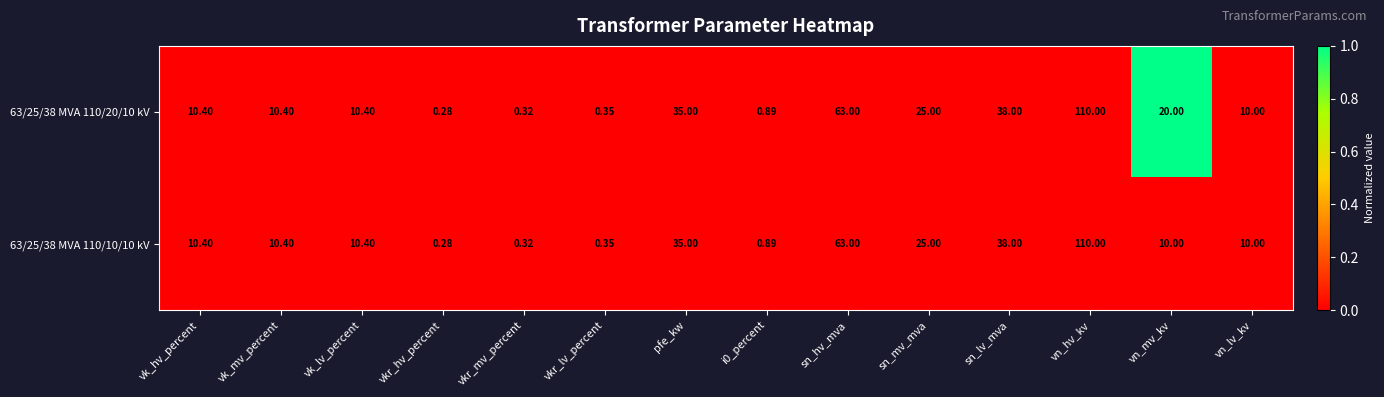

Which category has the lowest value across all series?

vkr_hv_percent